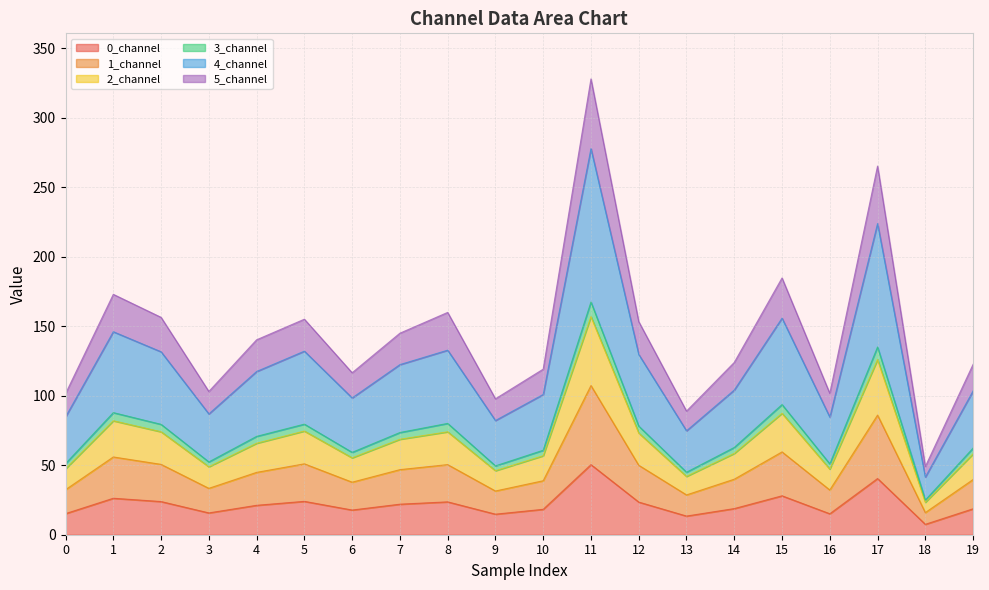

What is the average value of the 0_channel series?

21.9